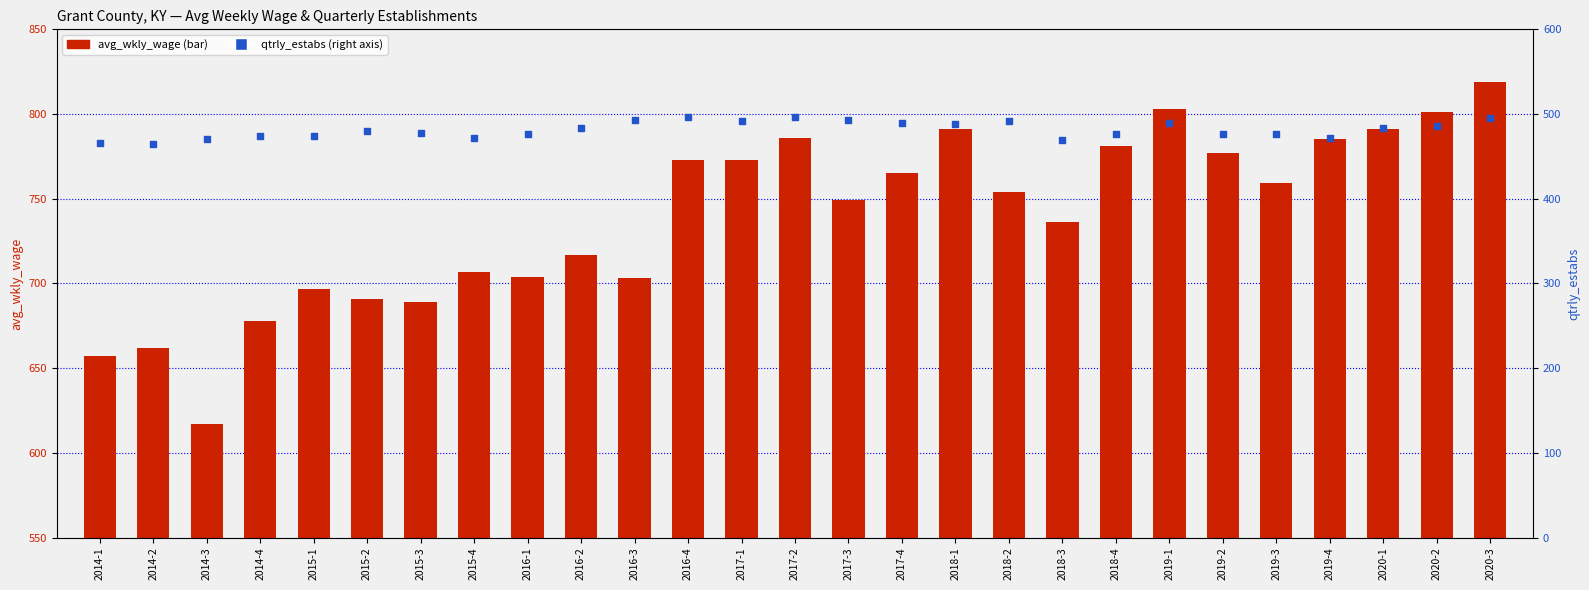

Which series has the largest total across all categories?

avg_wkly_wage